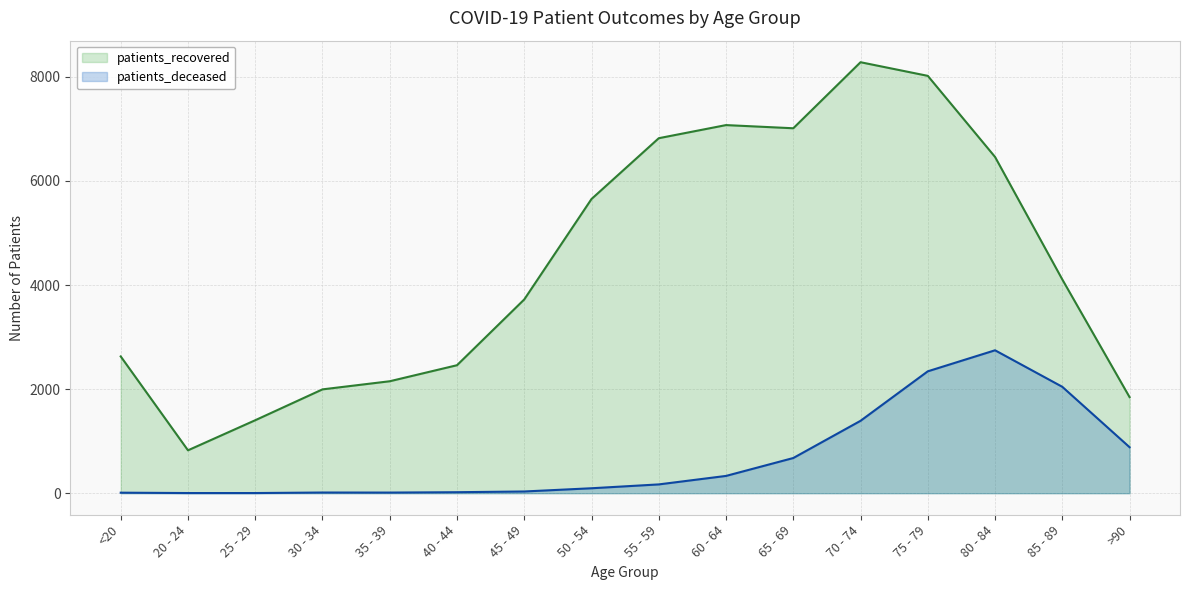

Rank the categories by patients_recovered value from highest to lowest.

70 - 74, 75 - 79, 60 - 64, 65 - 69, 55 - 59, 80 - 84, 50 - 54, 85 - 89, 45 - 49, <20, 40 - 44, 35 - 39, 30 - 34, >90, 25 - 29, 20 - 24